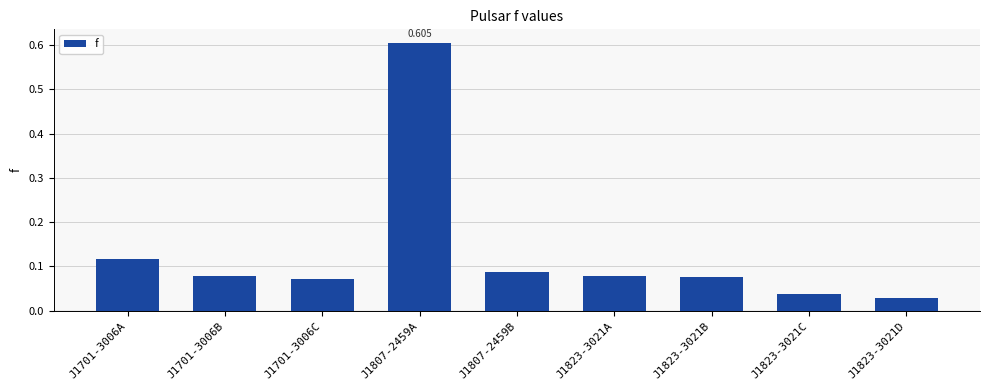

Reading right to left, transcribe all the data shown in this chart.

0.0	0.0	0.1	0.1	0.1	0.6	0.1	0.1	0.1